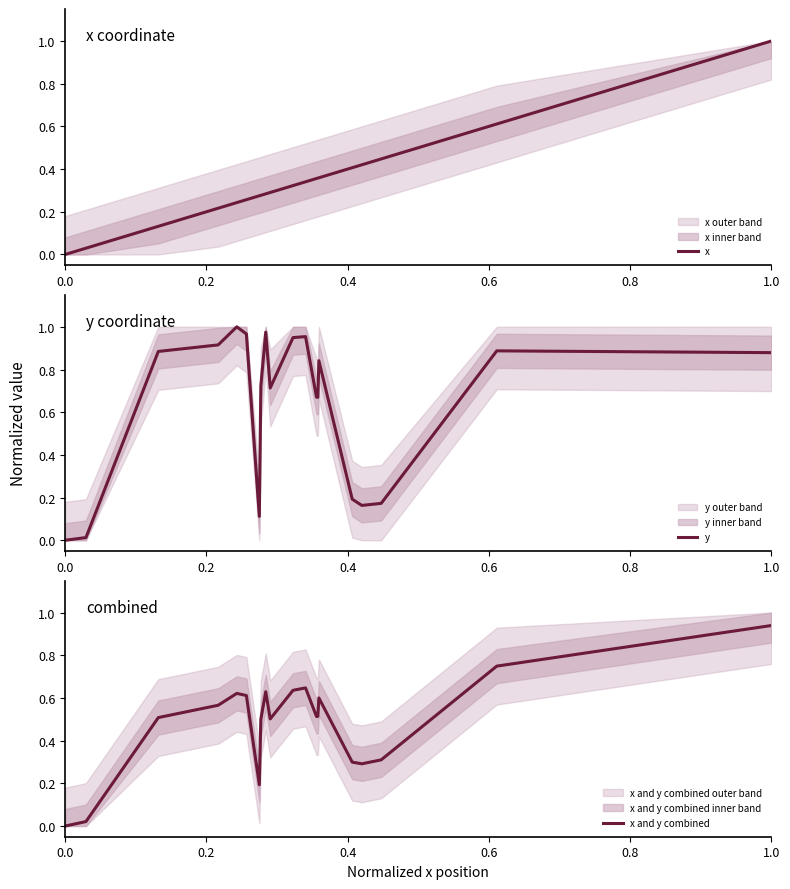

Which series has the largest total across all categories?

y